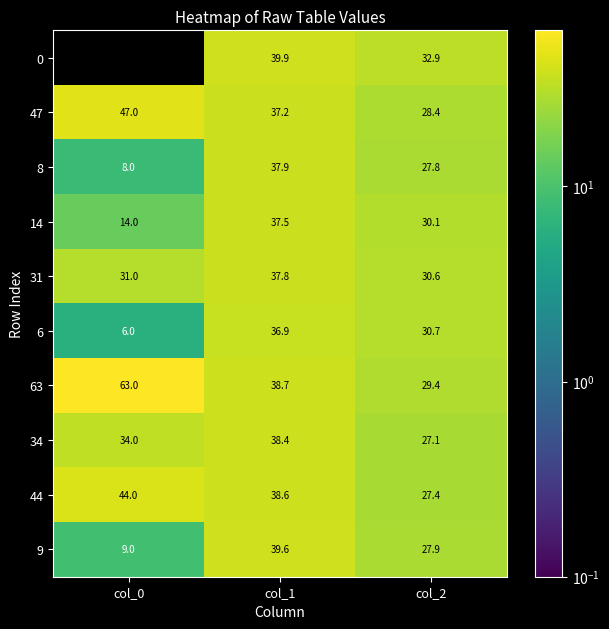

Reading right to left, what are all the values shown in this chart?

0: col_2=32.9	col_1=39.9	col_0=0.0
47: col_2=28.4	col_1=37.2	col_0=47.0
8: col_2=27.8	col_1=37.9	col_0=8.0
14: col_2=30.1	col_1=37.5	col_0=14.0
31: col_2=30.6	col_1=37.8	col_0=31.0
6: col_2=30.7	col_1=36.9	col_0=6.0
63: col_2=29.4	col_1=38.7	col_0=63.0
34: col_2=27.1	col_1=38.4	col_0=34.0
44: col_2=27.4	col_1=38.6	col_0=44.0
9: col_2=27.9	col_1=39.6	col_0=9.0